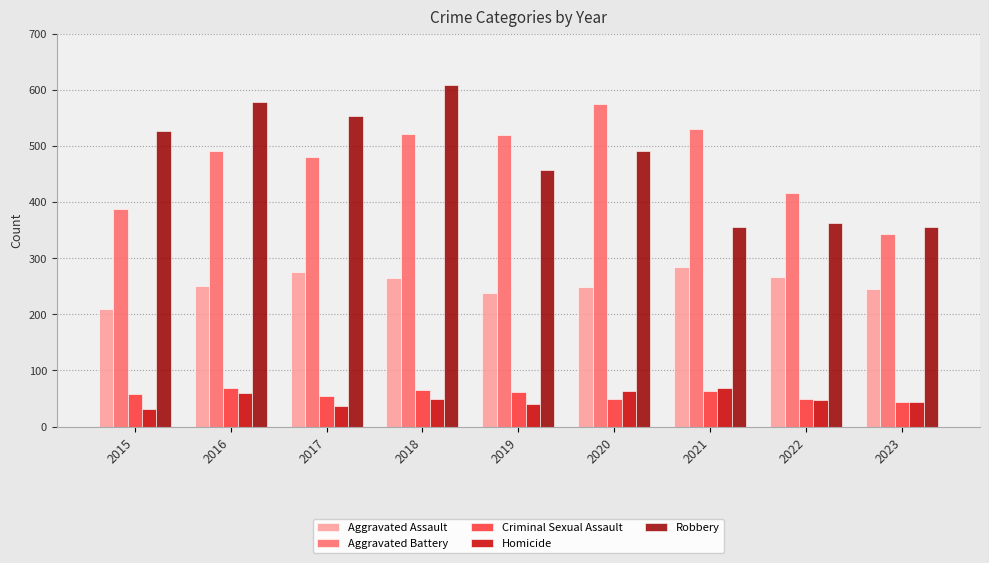

How many groups of bars are there?

9